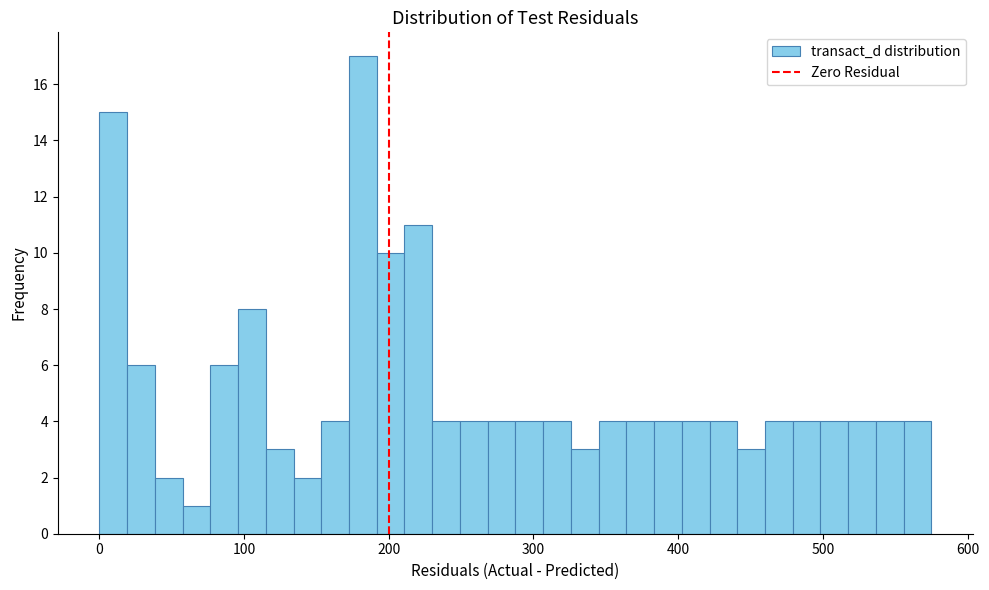

Read against the x-axis, roughly where is the centre of the tallest bar?

180